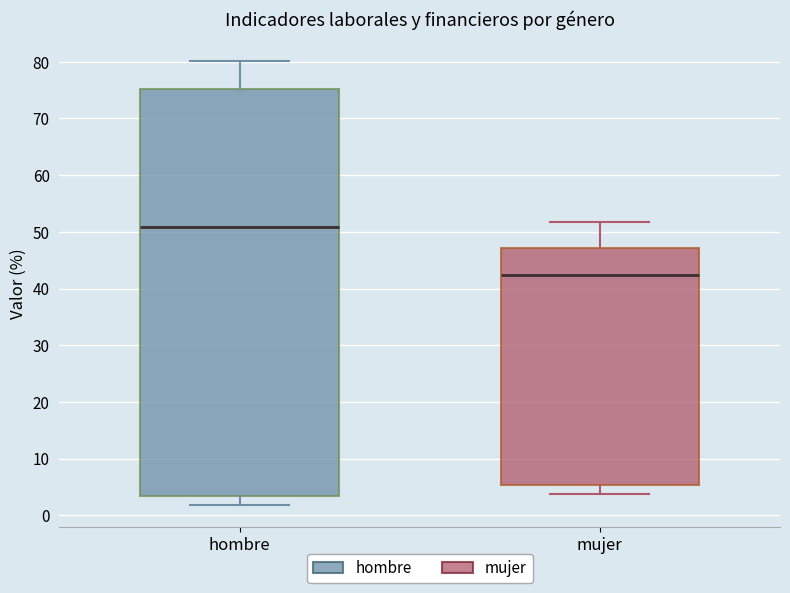

Which box's median line is the lowest?

mujer